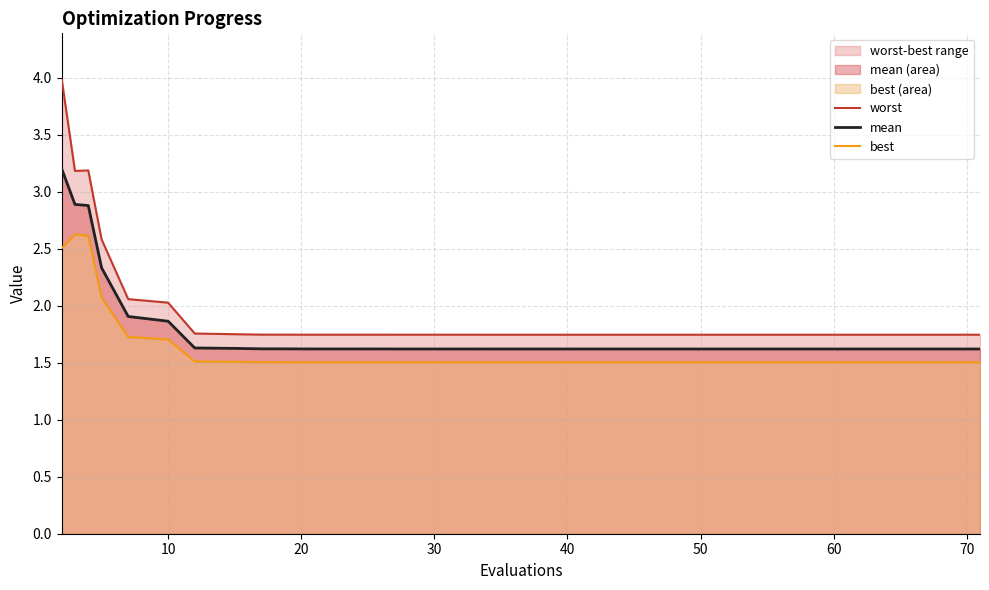

True or false: best and mean intersect in this chart.

False